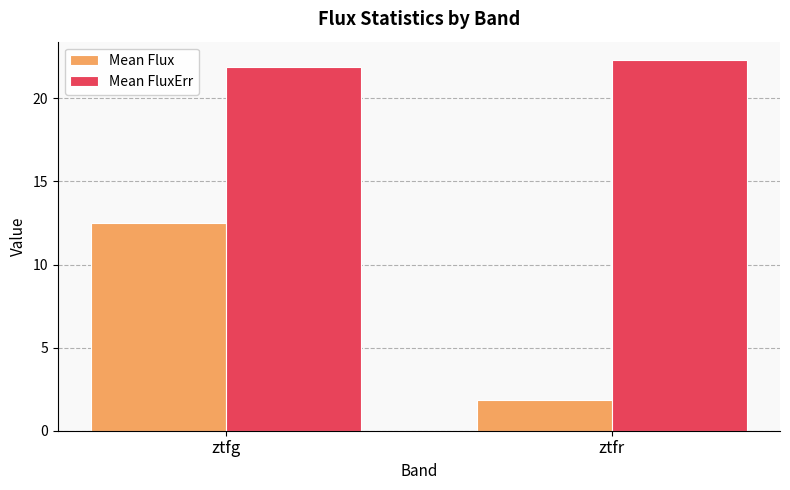

What is the value of the Mean FluxErr bar at the 1st from the left?

21.9